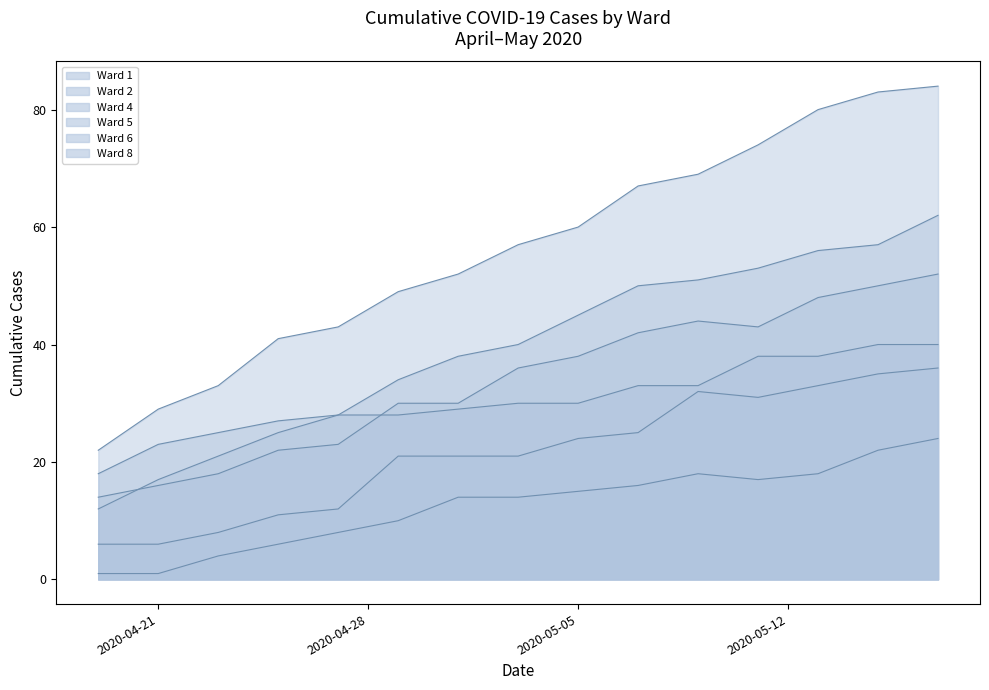

At which label is Ward 1 closest to 21?

2020-04-29